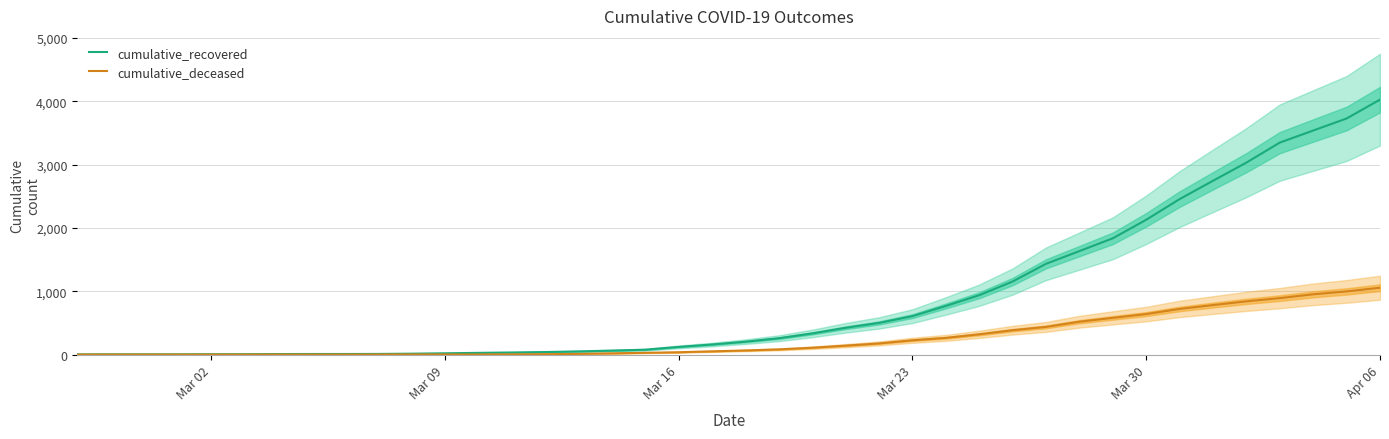

The value of cumulative_deceased at Mar 30 is 640. True or false?

True